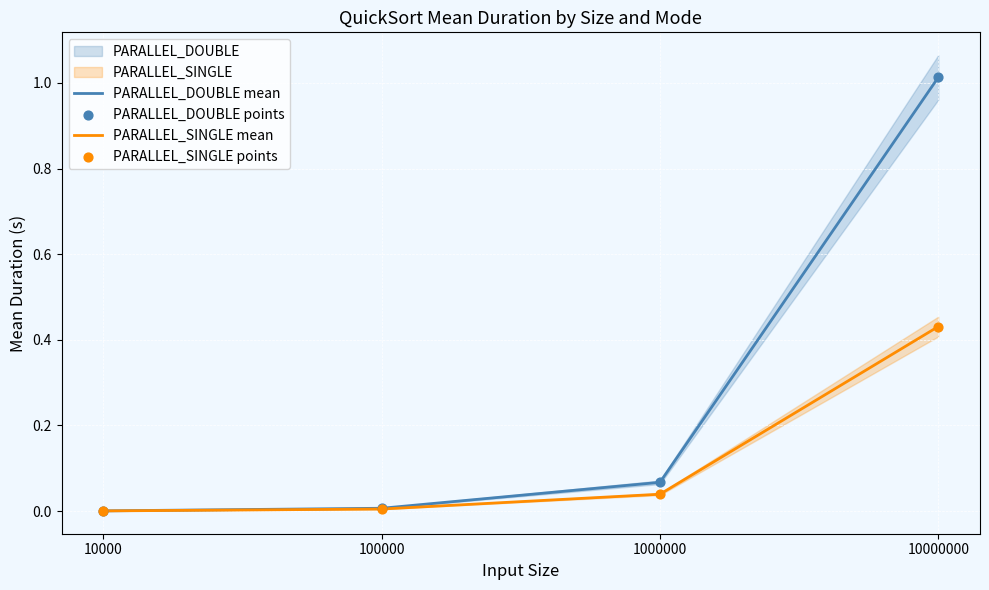

Which series has the largest total across all categories?

PARALLEL_DOUBLE mean